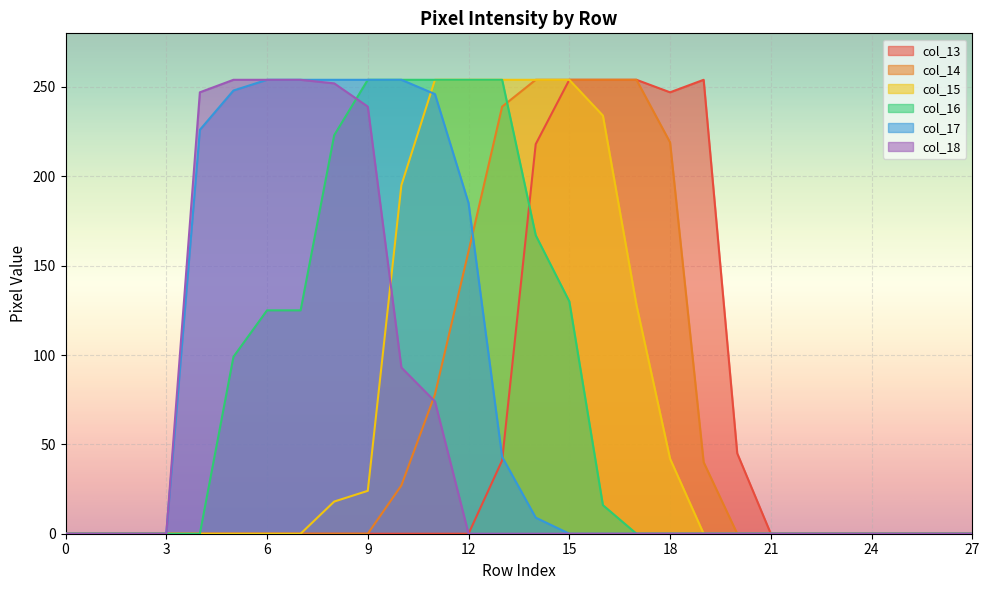

Between 20 and 10, which is larger?

20